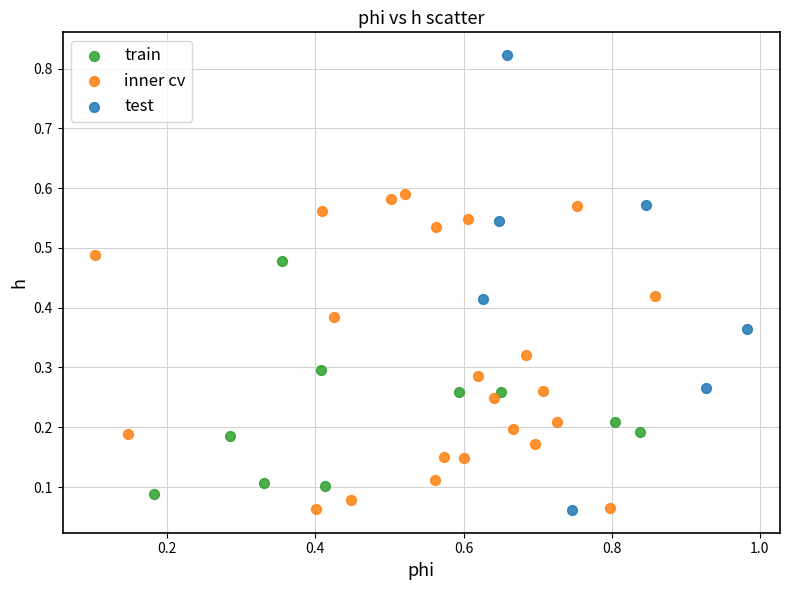

What are all the series names shown in the legend?

train, inner cv, test